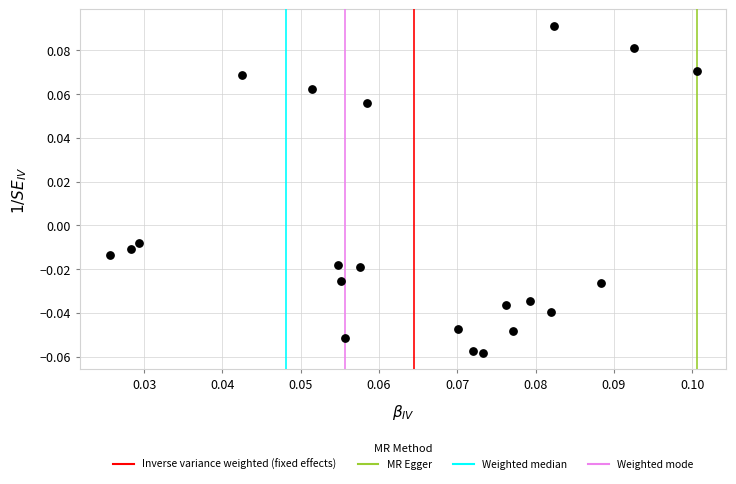

How many data points are displayed?

21